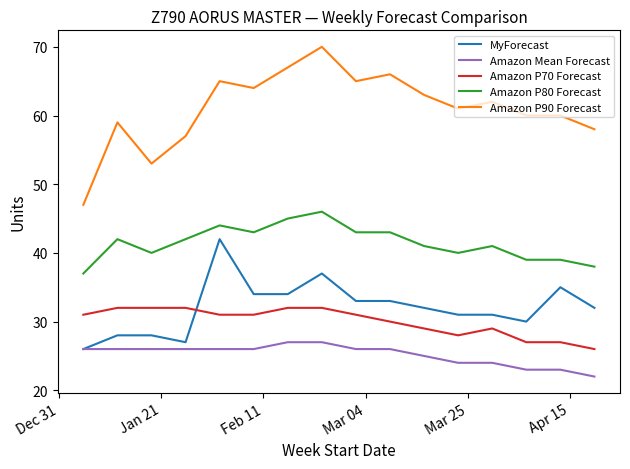

What are all the series names shown in the legend?

MyForecast, Amazon Mean Forecast, Amazon P70 Forecast, Amazon P80 Forecast, Amazon P90 Forecast